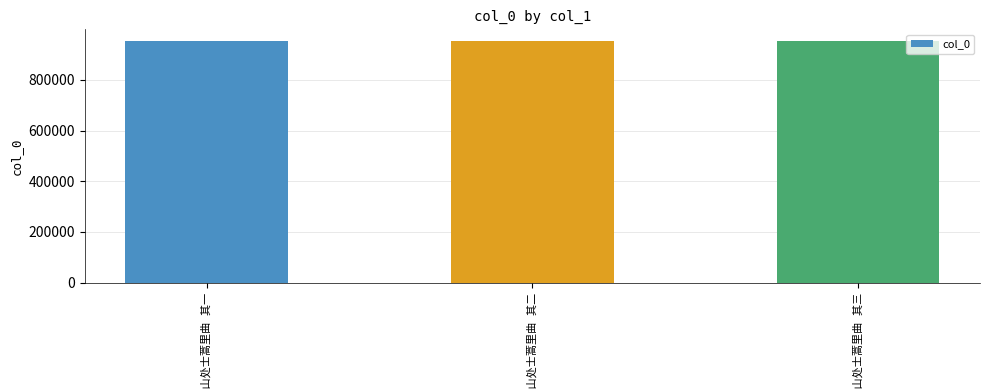

What is the smallest value displayed?

951802